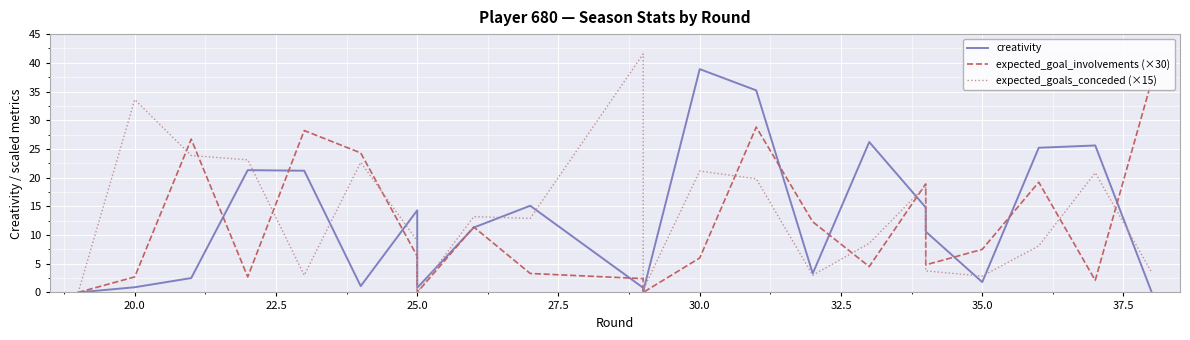

True or false: expected_goals_conceded (×15) has more than 1 interior local peaks.

True